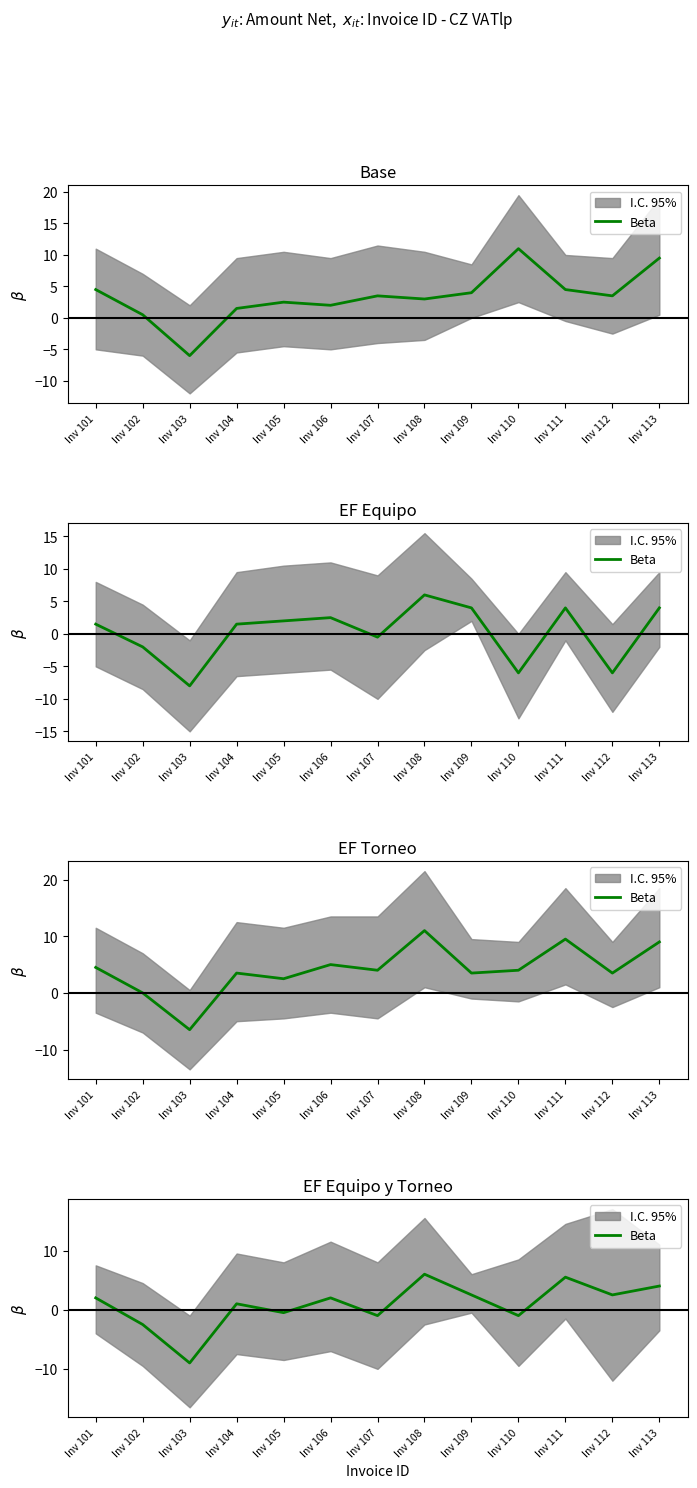

Rank the categories by value from lowest to highest.

Inv 103, Inv 102, Inv 107, Inv 110, Inv 105, Inv 104, Inv 101, Inv 106, Inv 109, Inv 112, Inv 113, Inv 111, Inv 108